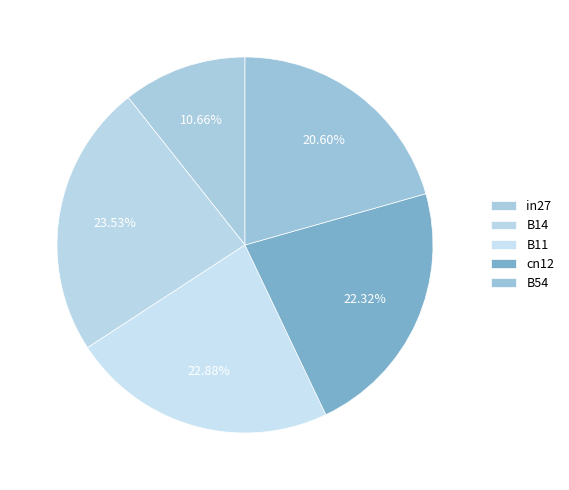

Rank the categories by value from highest to lowest.

B14, B11, cn12, B54, in27